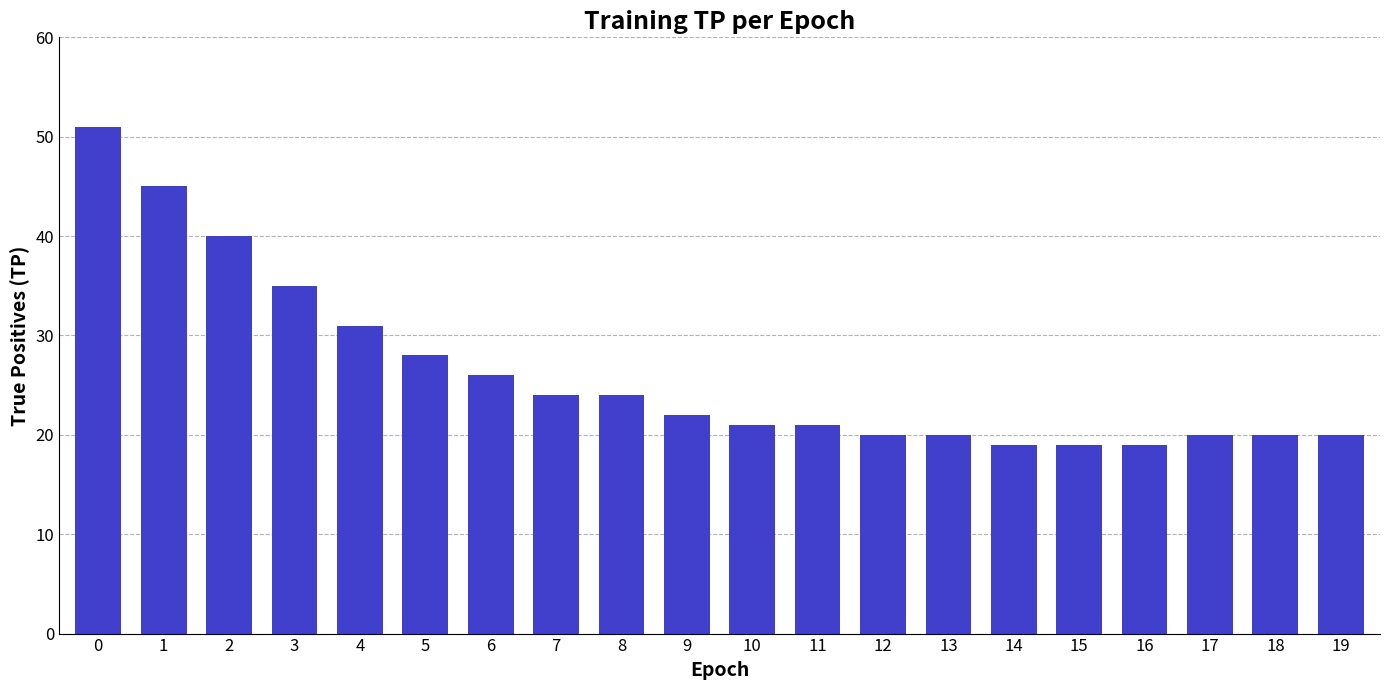

What is the ratio of the value at 6 to the value at 4?

0.8